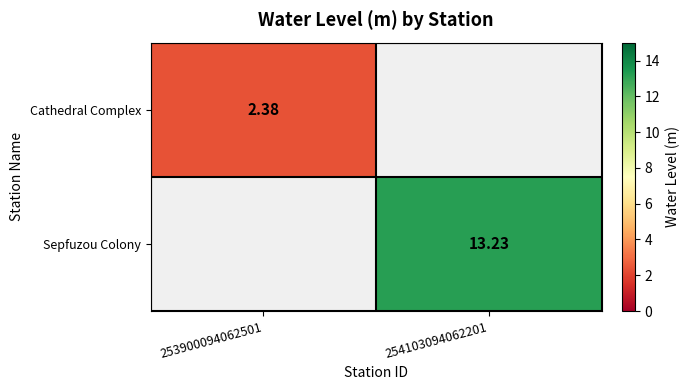

At which label is Cathedral Complex closest to 2?

253900094062501